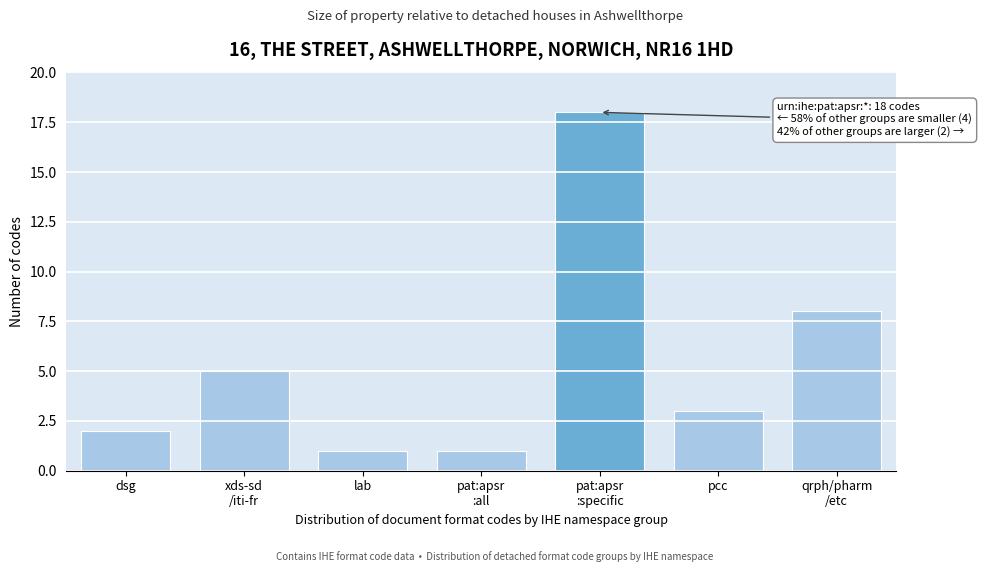

Reading left to right, list all the values displayed in this chart.

2	5	1	1	18	3	8